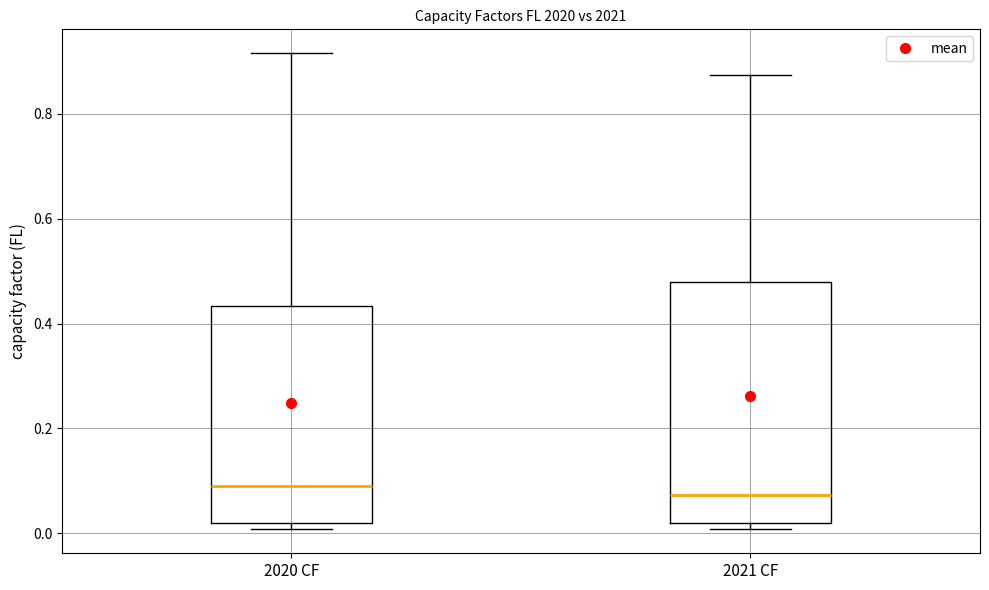

Where does the upper whisker of the box for 2021 CF end on the y-axis? The values are not printed on the chart, so give them approximately, as read against the axis.

0.88